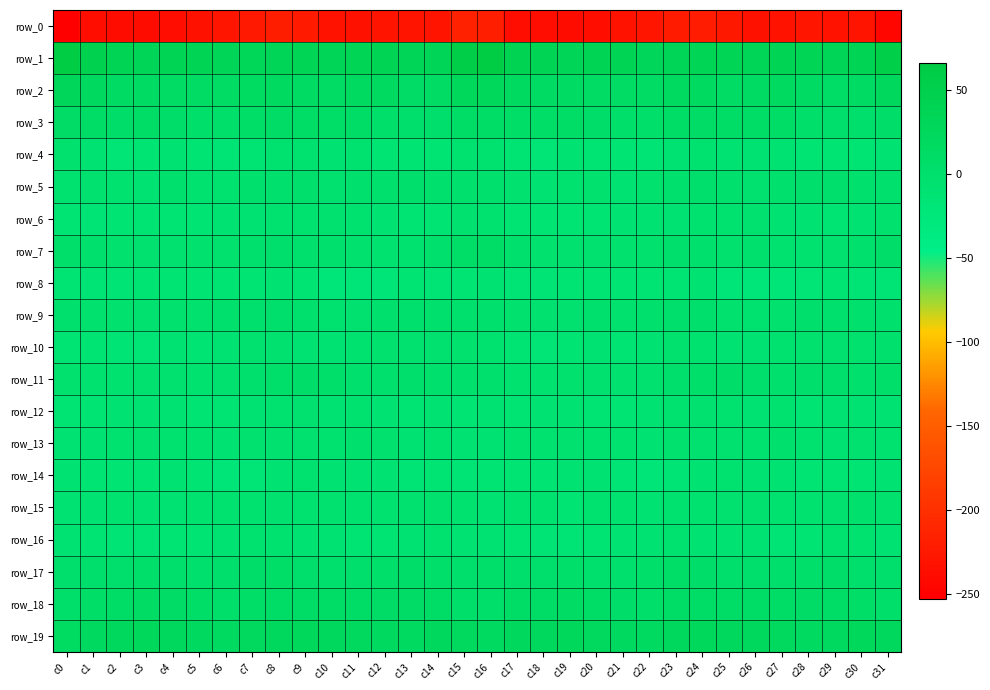

At which label does row_5 reach its peak?

c13